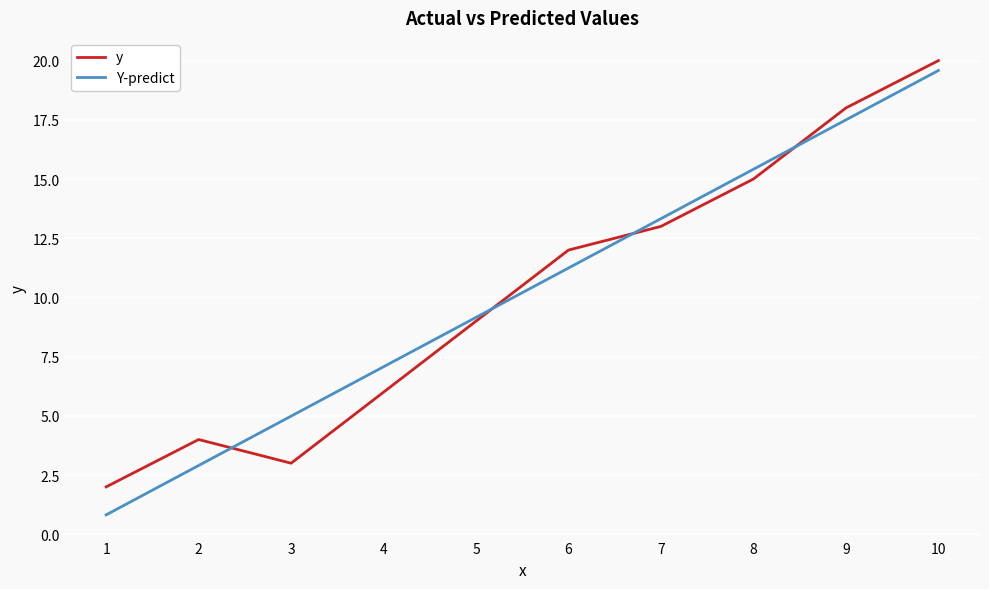

Rank the categories by Y-predict value from highest to lowest.

10, 9, 8, 7, 6, 5, 4, 3, 2, 1